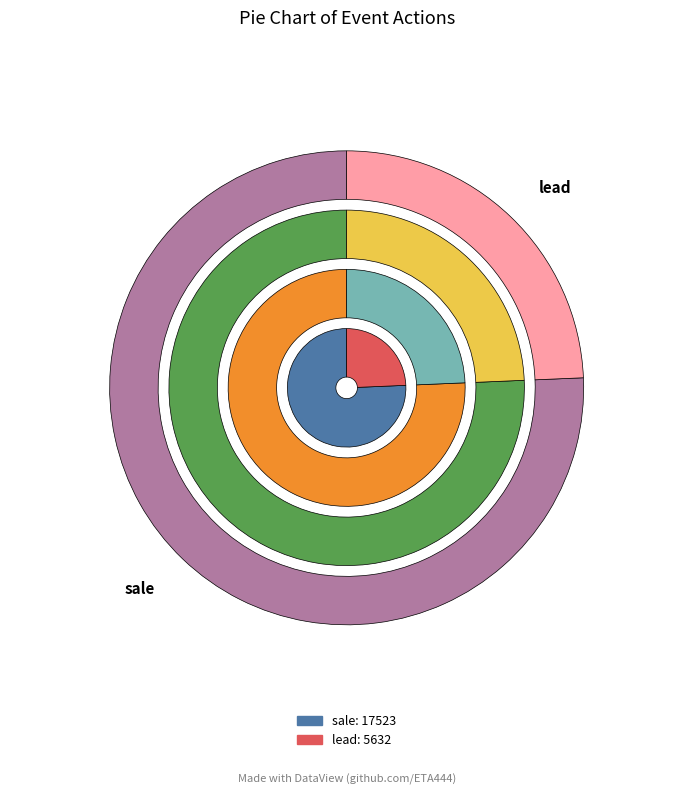

Is there any slice that represents more than half of the pie?

No